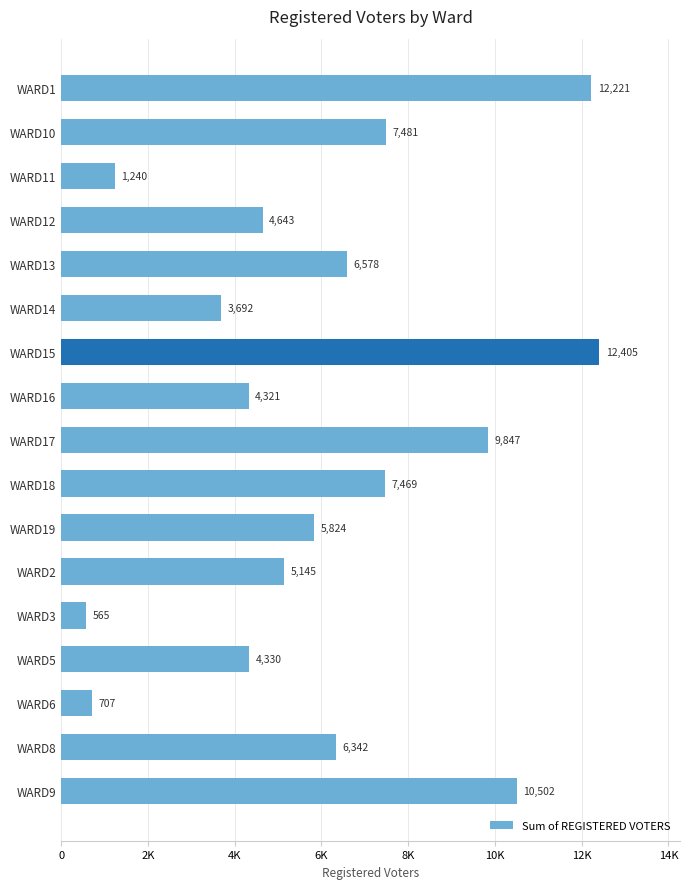

Which label corresponds to the largest value in the chart?

WARD15